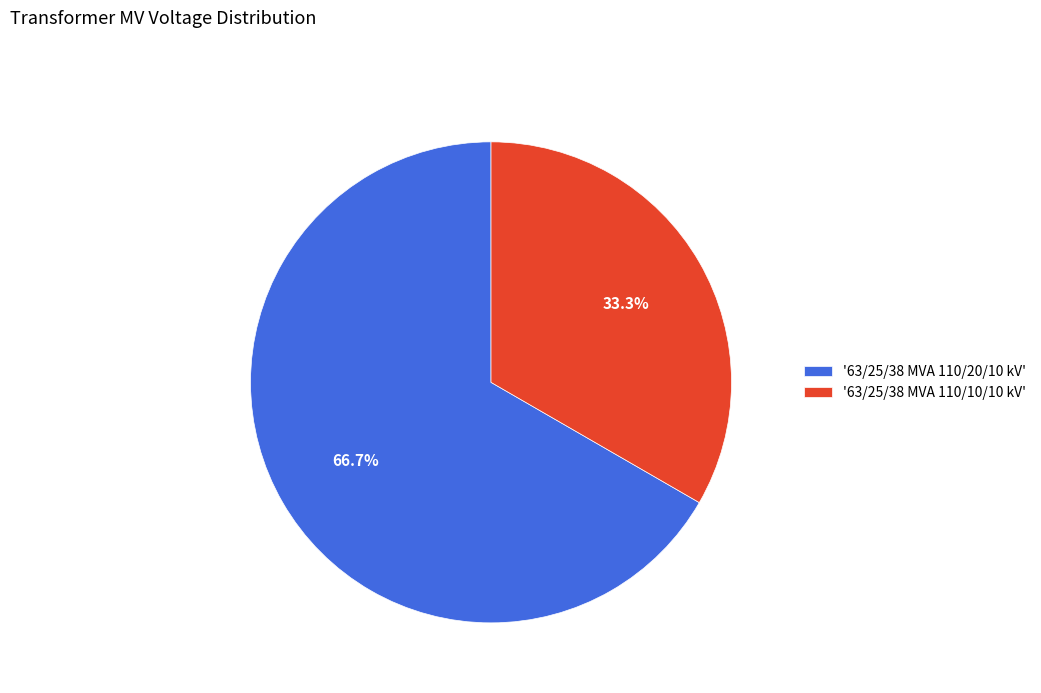

Count the number of slices in the pie.

2